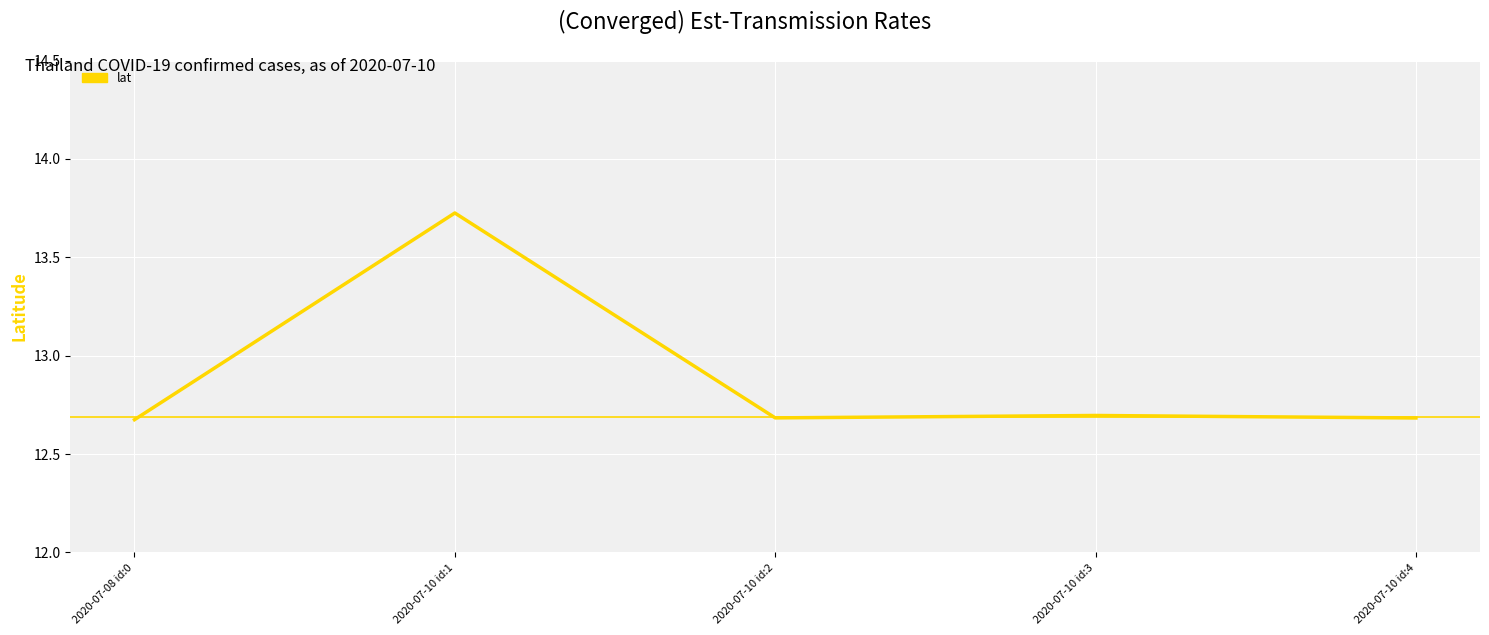

The chart shows a value of 6.9 at 2020-07-10 id:1. True or false?

False